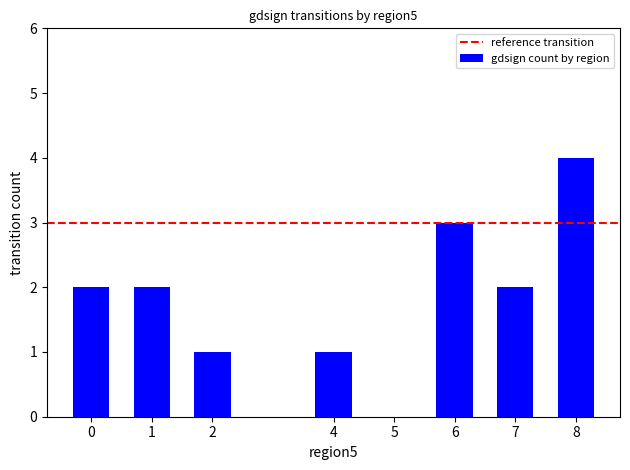

Which category has the highest value across all series?

8